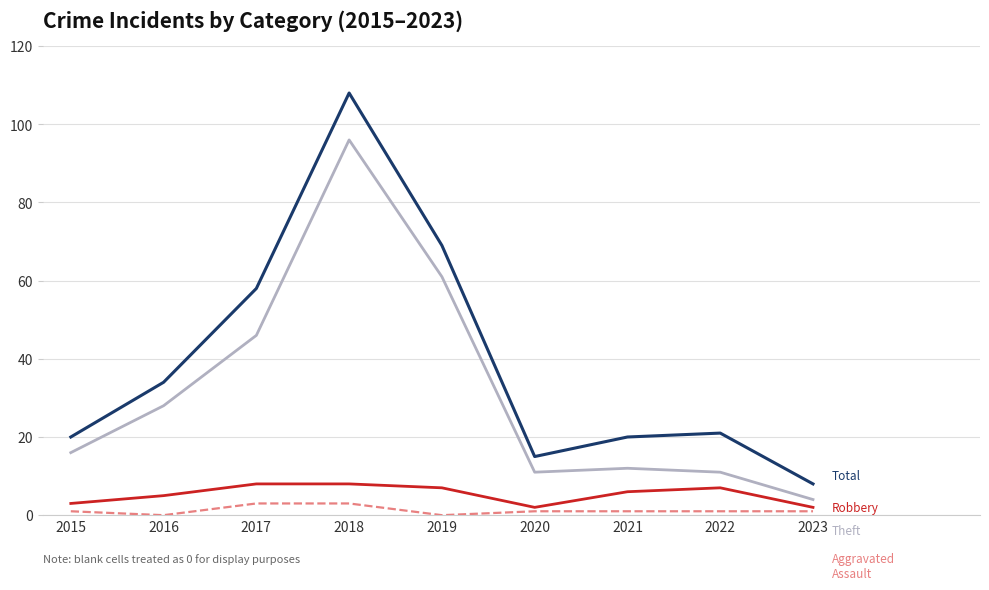

At which category is the sum across all series the highest?

2018